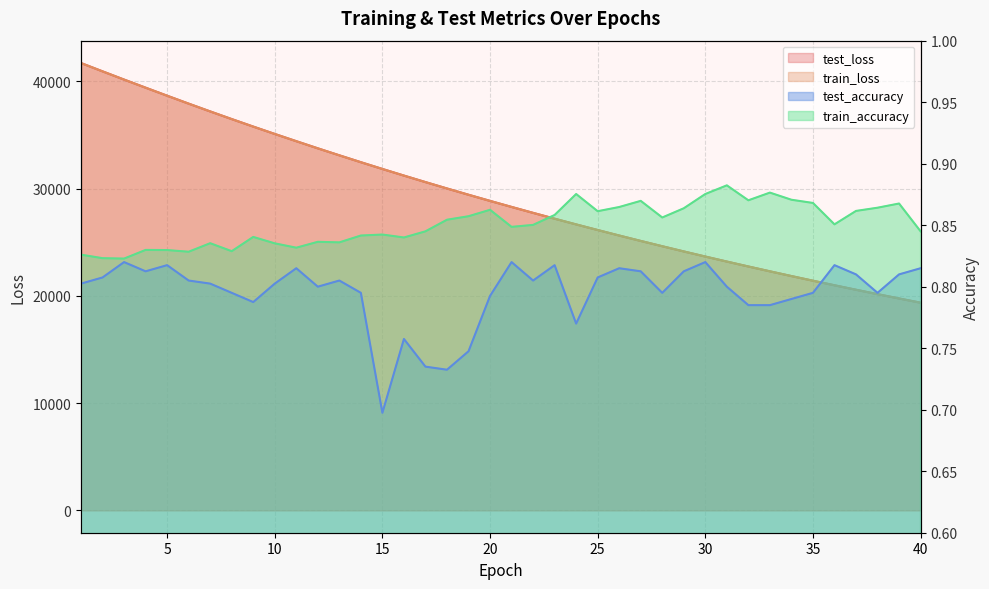

Count the test_accuracy values in the range 0 to 1.

40